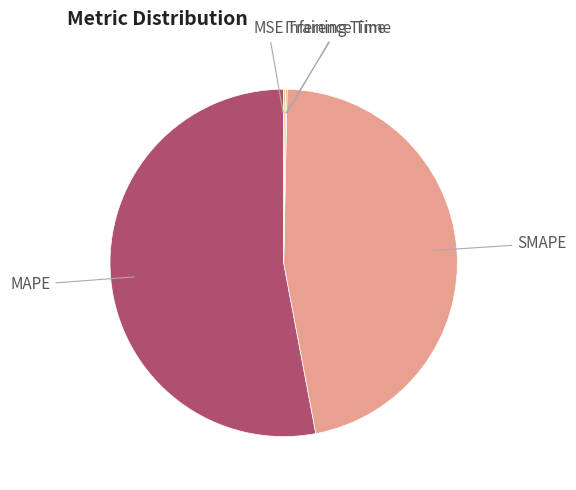

Which has a higher value, SMAPE or MAPE?

MAPE